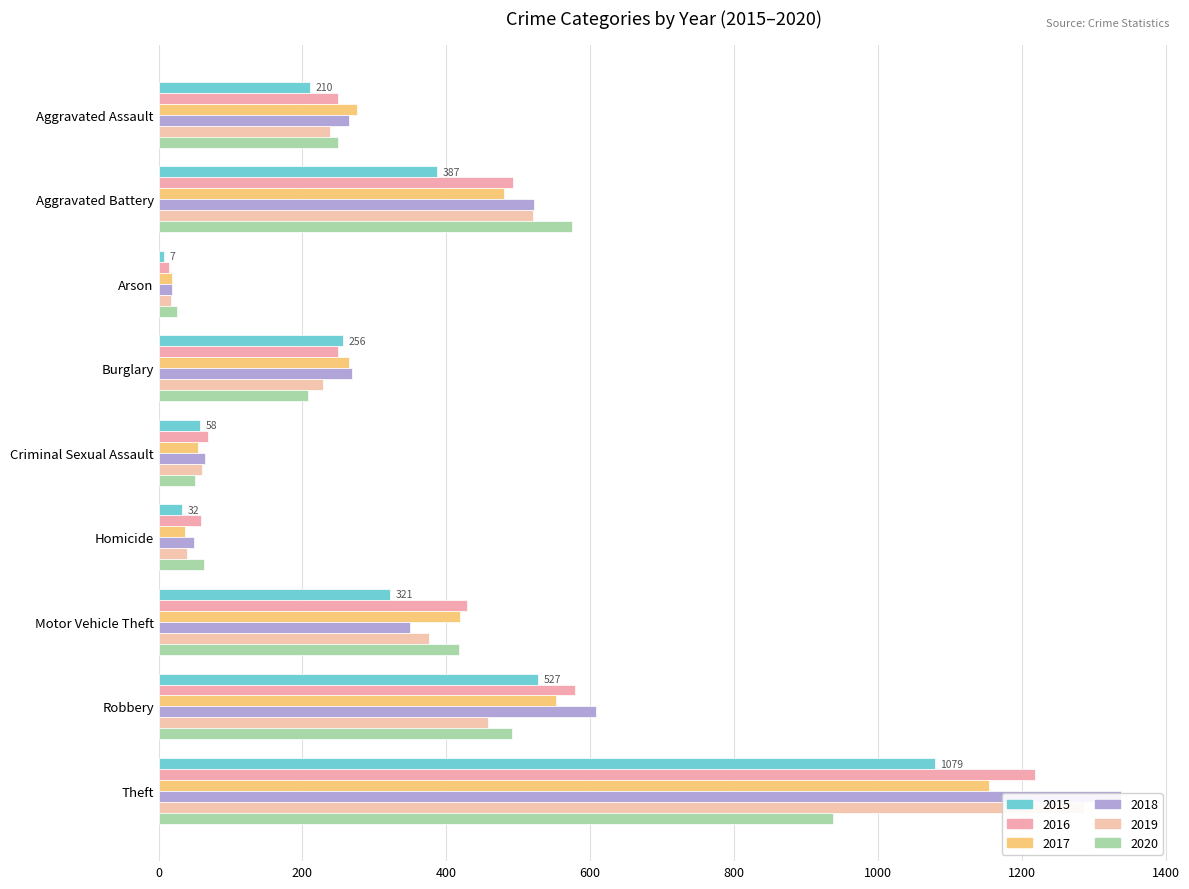

What is the sum of all 2018 values?

3485